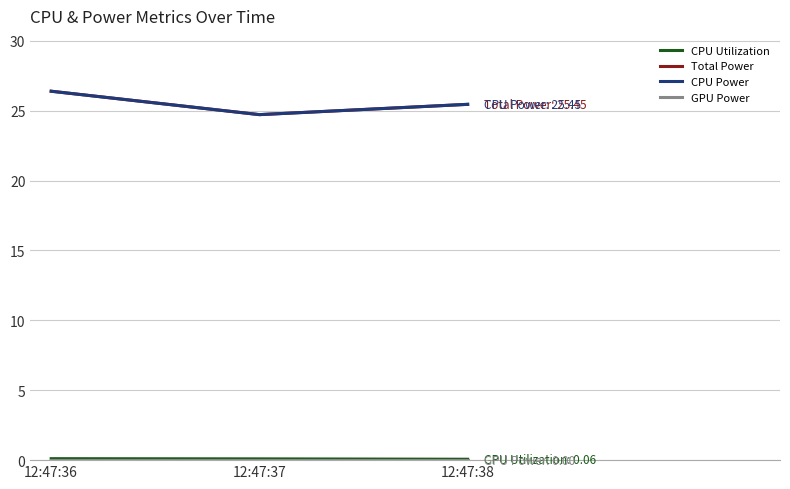

Is this an area chart (filled region under the line)?

No